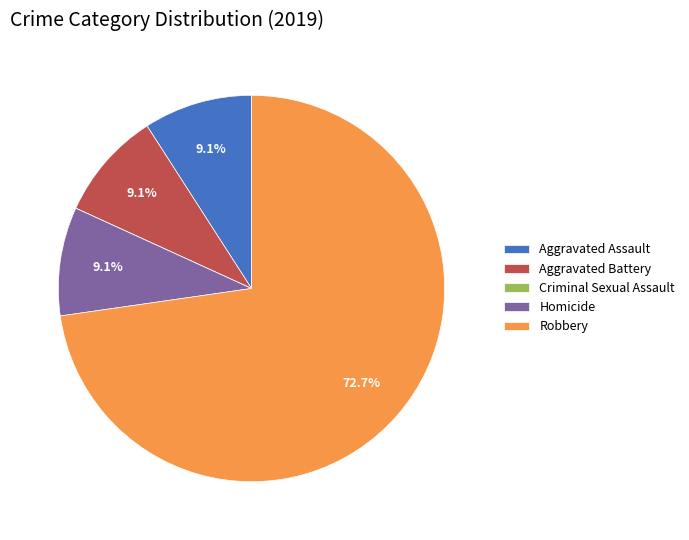

True or false: Aggravated Battery accounts for 3% of the total.

False